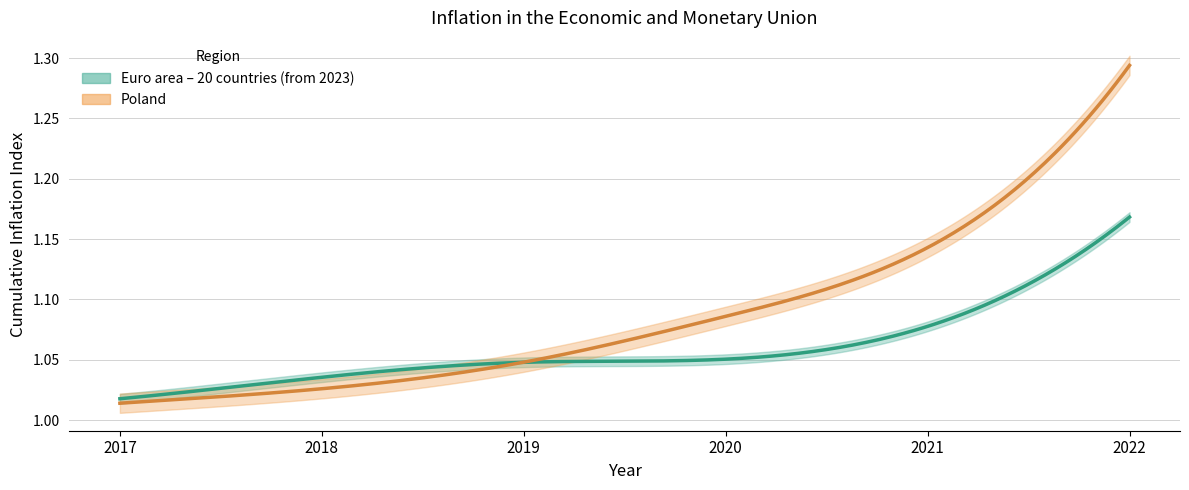

At which label is Euro area – 20 countries (from 2023) closest to 1?

2017